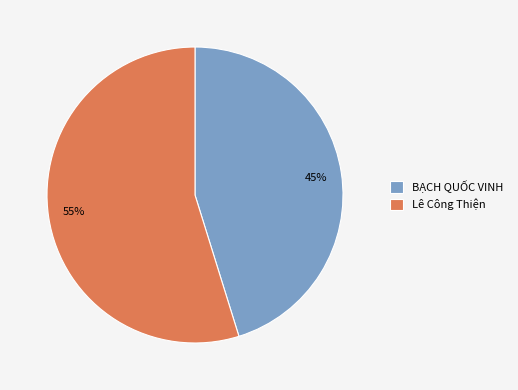

To the nearest percent, what is the combined percentage of BẠCH QUỐC VINH and Lê Công Thiện?

100%